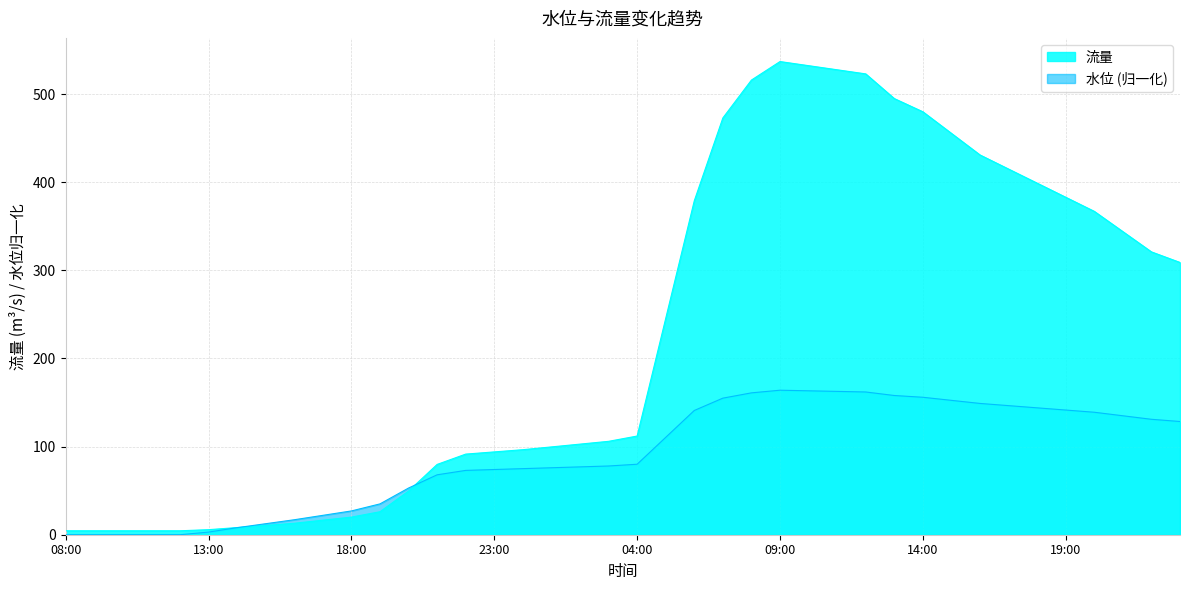

The value of 流量 at 04:00 is 112.0. True or false?

True